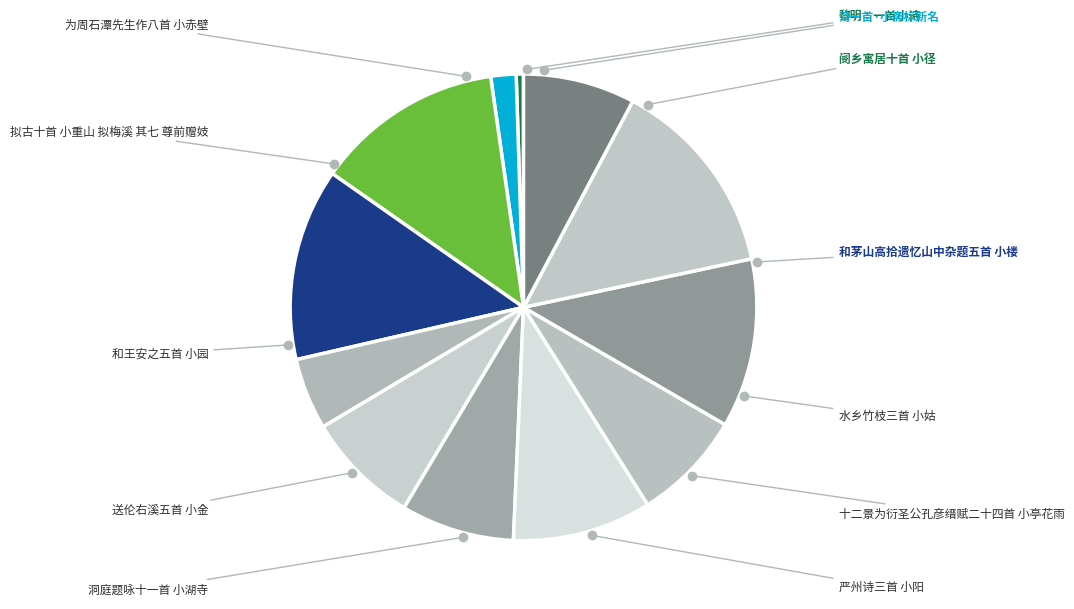

Is there any slice that represents more than half of the pie?

No